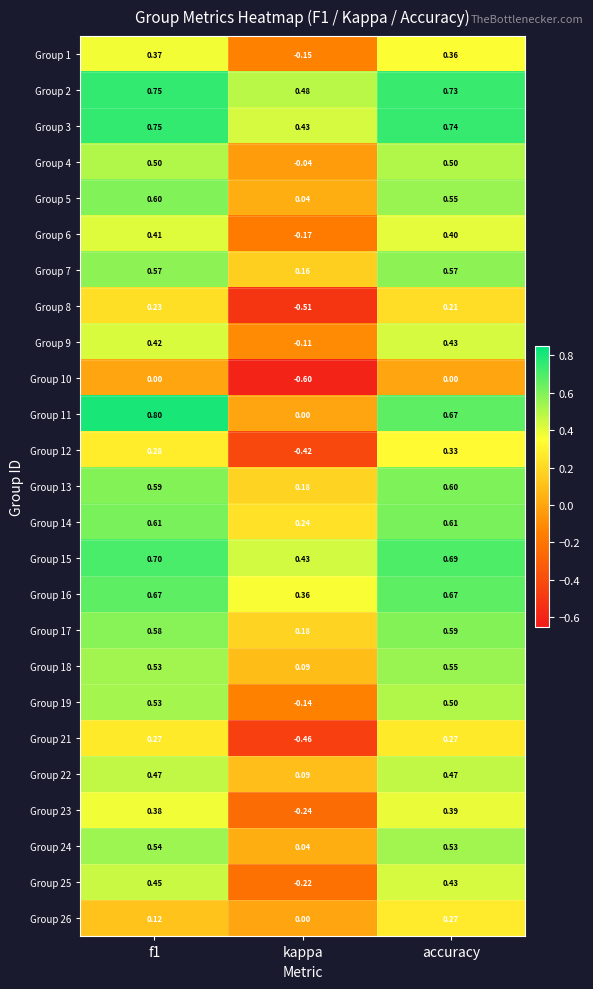

What is the difference between the highest and lowest values at accuracy?

0.7